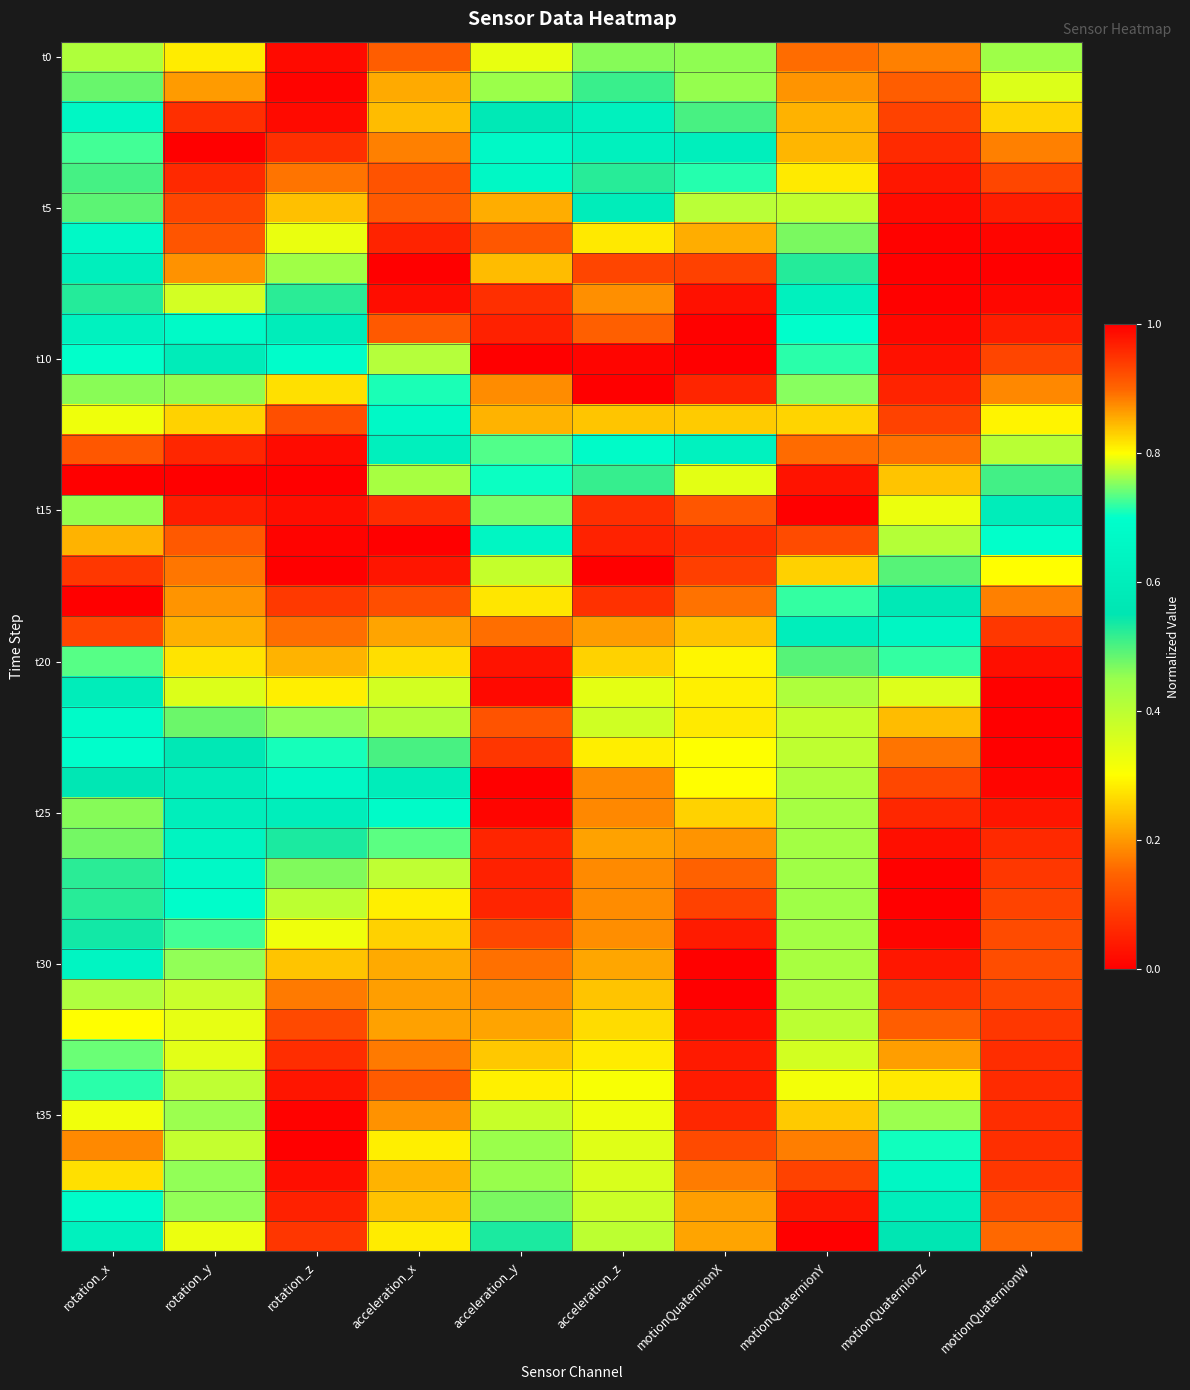

At which category is the sum across all series the highest?

acceleration_x